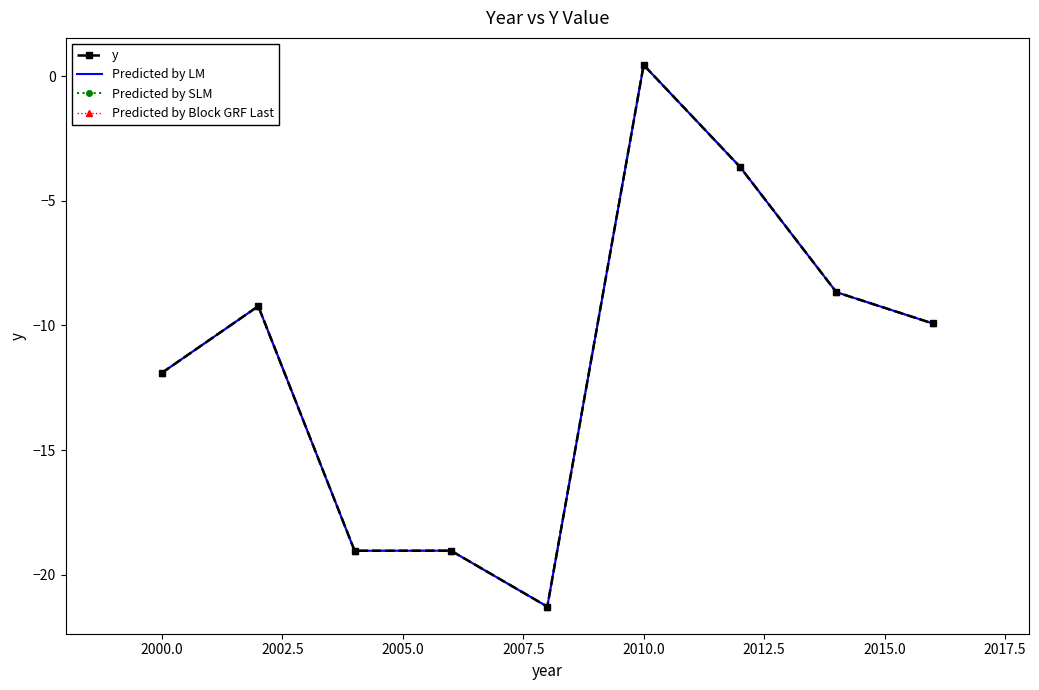

What is the difference between the second highest and minimum values in the Predicted by LM series?

17.6